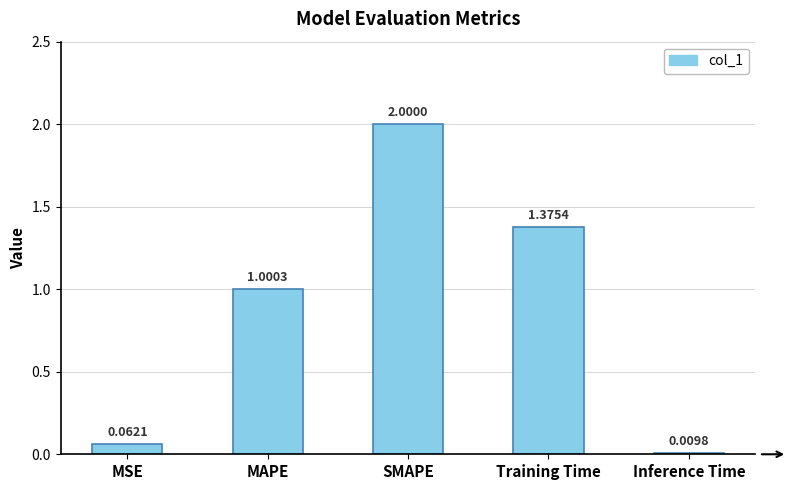

How many values are below 1?

2